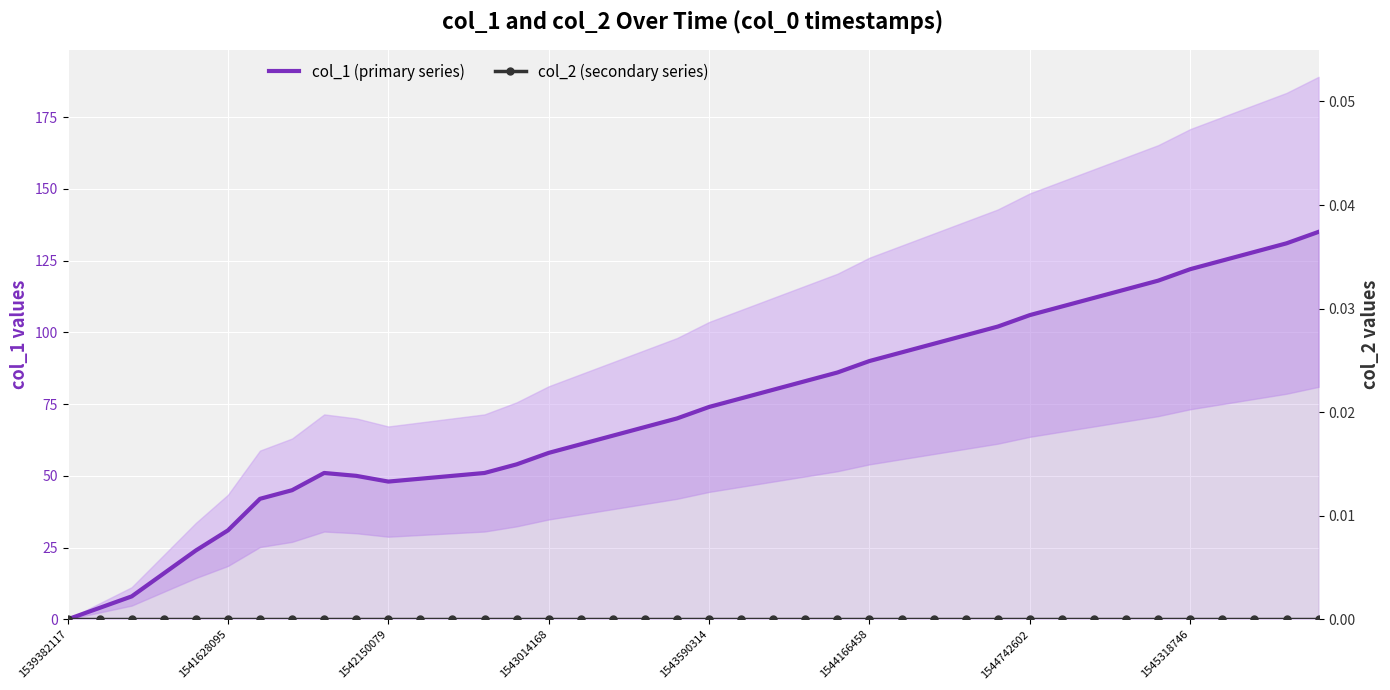

At how many categories does at least one series exceed 106?

9